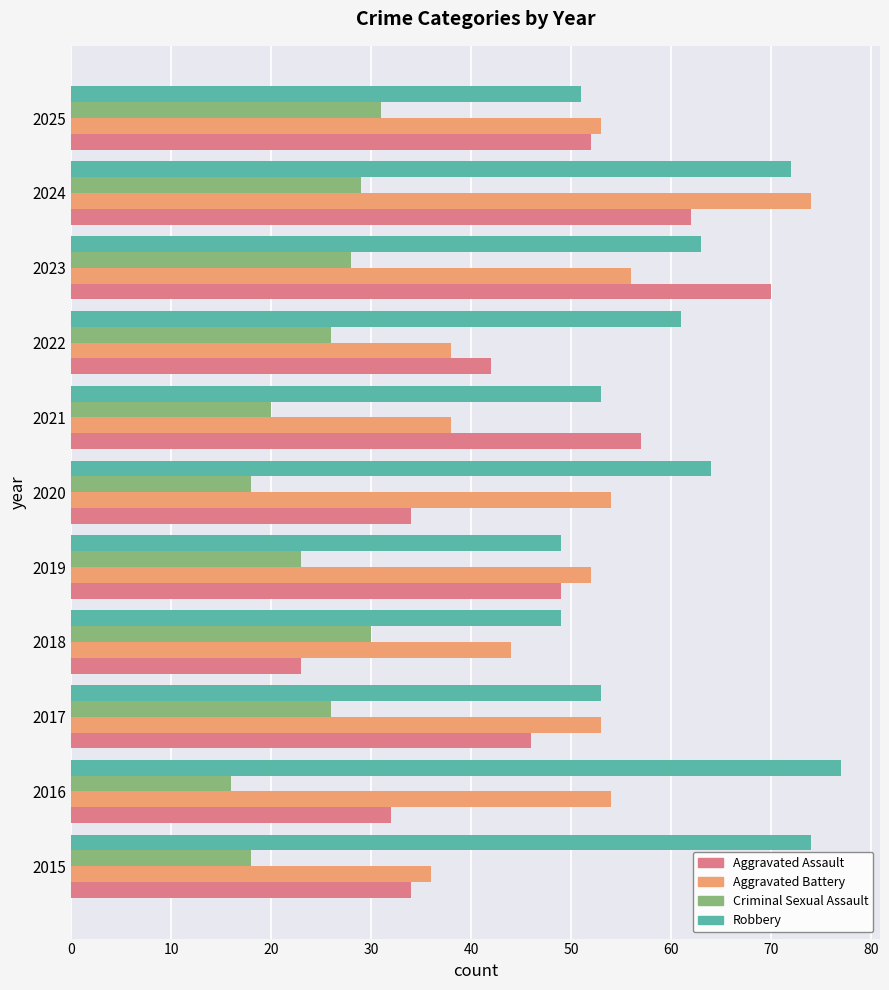

What is the total value across all series at 2017?

178